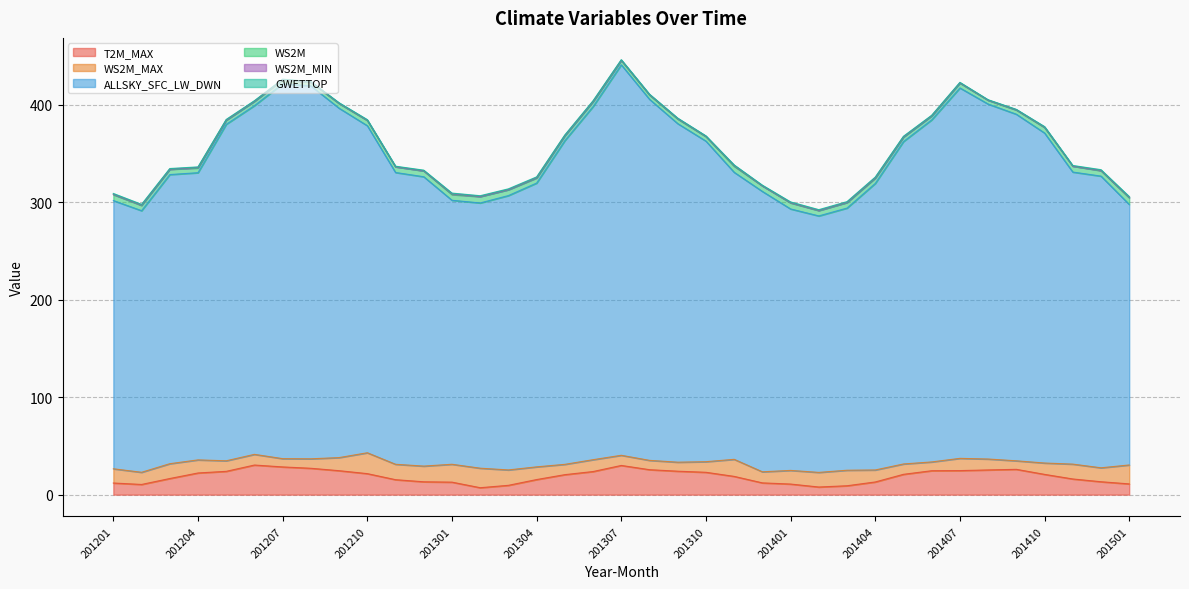

Between 201208 and 201303, which is larger?

201208